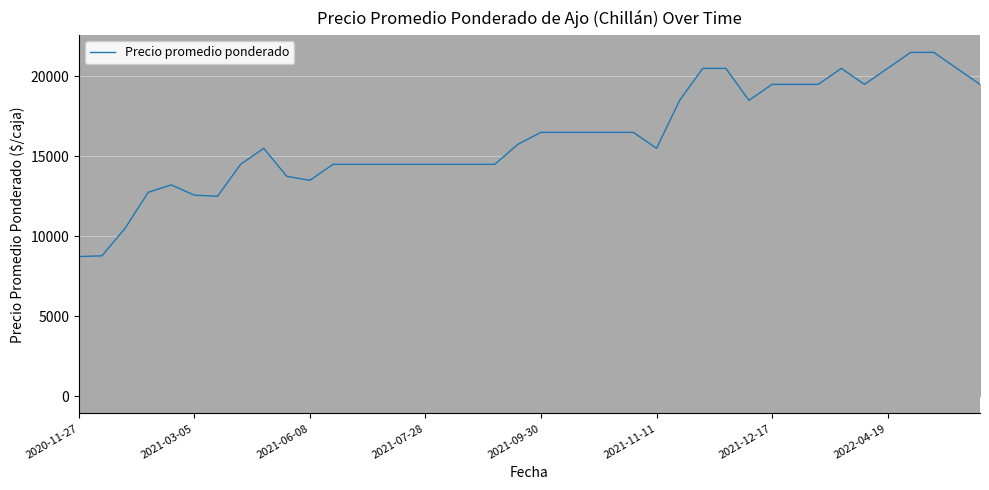

What is the difference between the maximum and minimum values?

12769